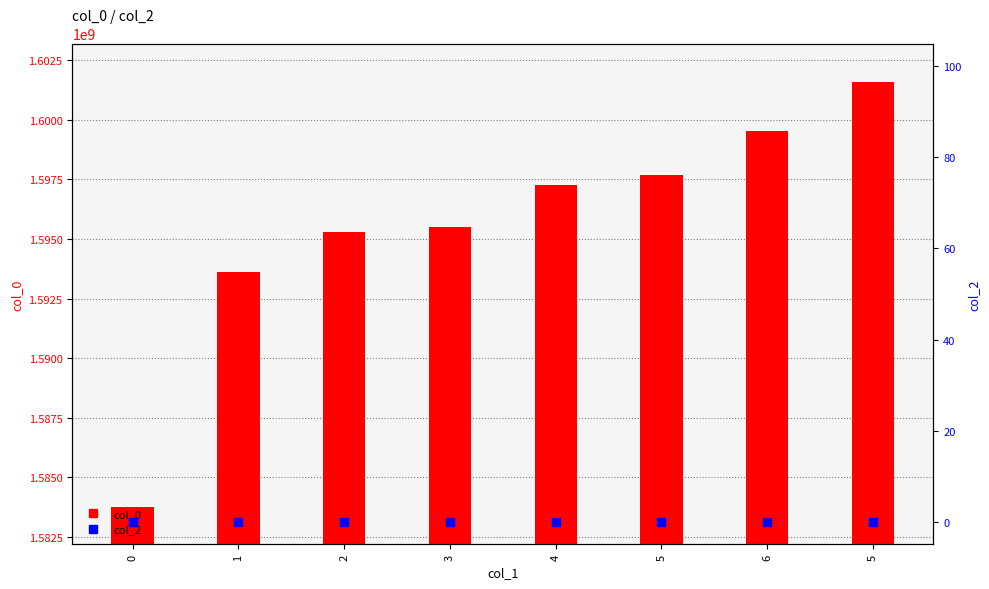

Which series has the largest total across all categories?

col_0